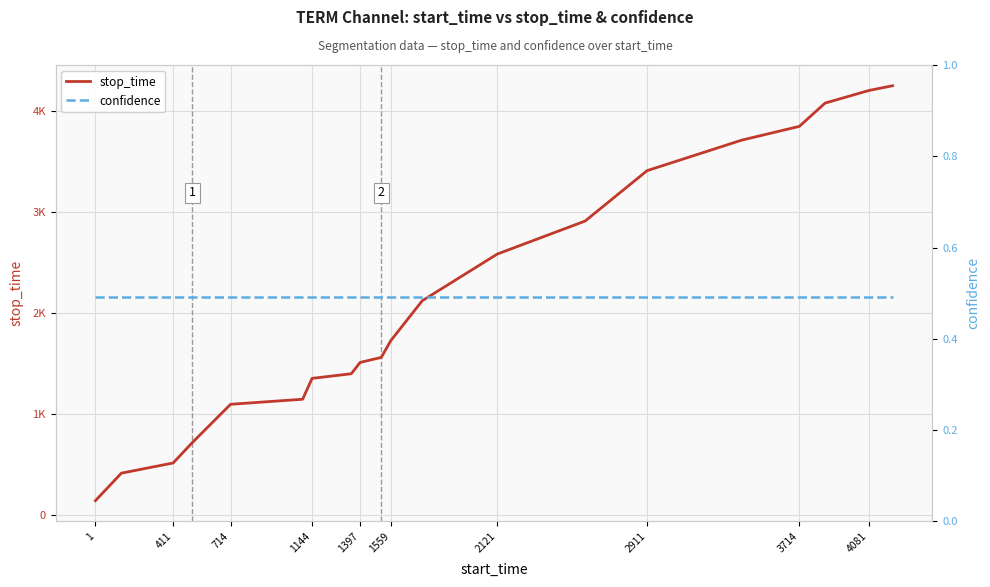

How many lines are shown in the chart?

2